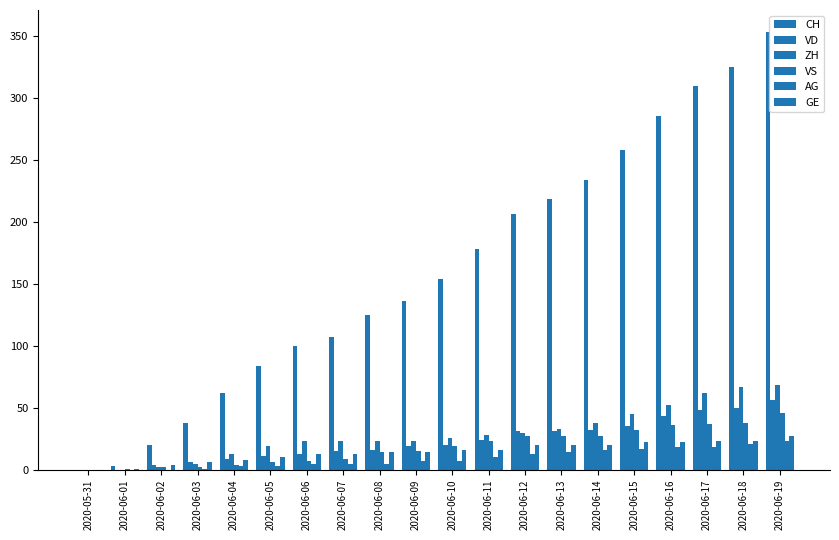

Reading right to left, list all the values displayed in this chart.

CH: 353	325	309	285	258	234	218	206	178	154	136	125	107	100	84	62	38	20	3	0
VD: 56	50	48	43	35	32	31	31	24	20	19	16	15	13	11	9	6	4	0	0
ZH: 68	67	62	52	45	38	33	30	28	26	23	23	23	23	19	13	5	2	0	0
VS: 46	38	37	36	32	27	27	27	23	19	15	14	9	7	6	4	2	2	1	0
AG: 23	21	18	18	17	16	14	13	10	7	7	5	5	5	3	3	1	0	0	0
GE: 27	23	23	22	22	20	20	20	16	16	14	14	13	13	10	8	6	4	1	0